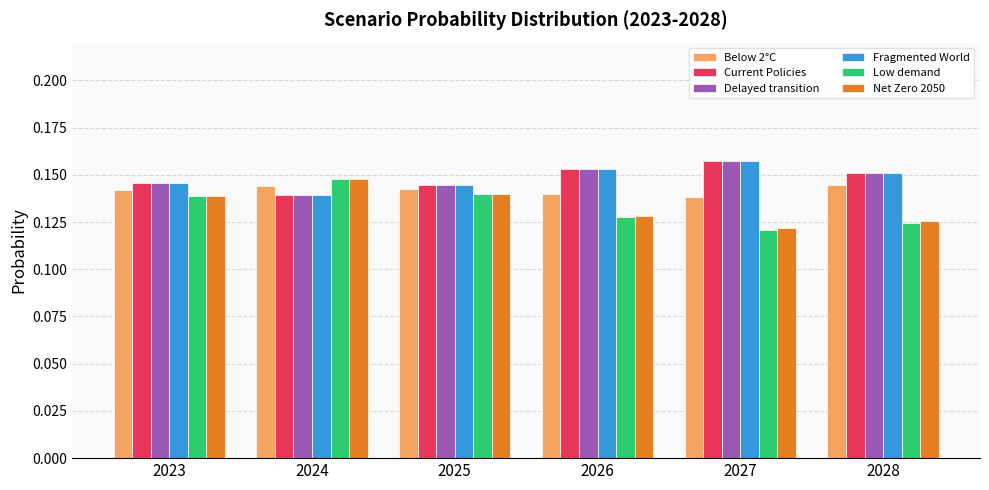

Which series has the widest spread of values?

Low demand